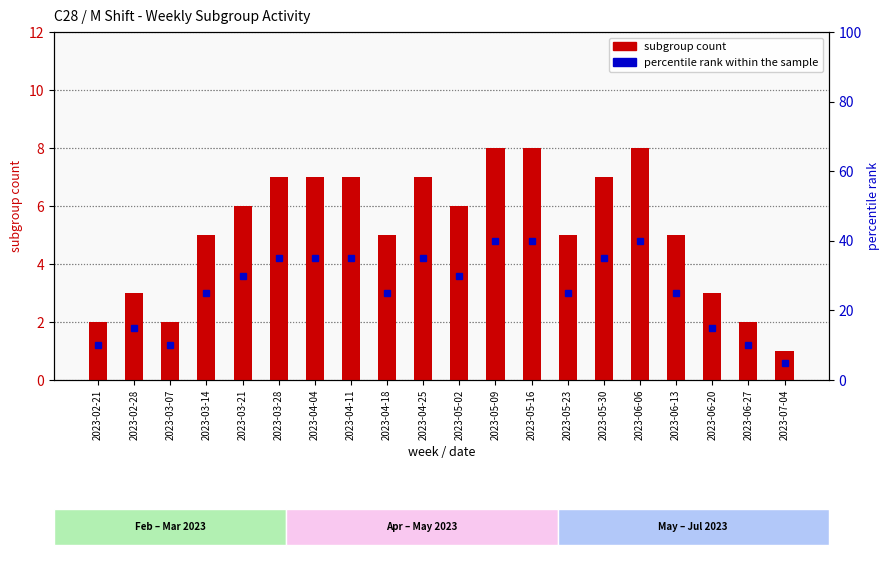

What is the sum of the subgroup count values at 2023-02-28 and 2023-04-11?

10